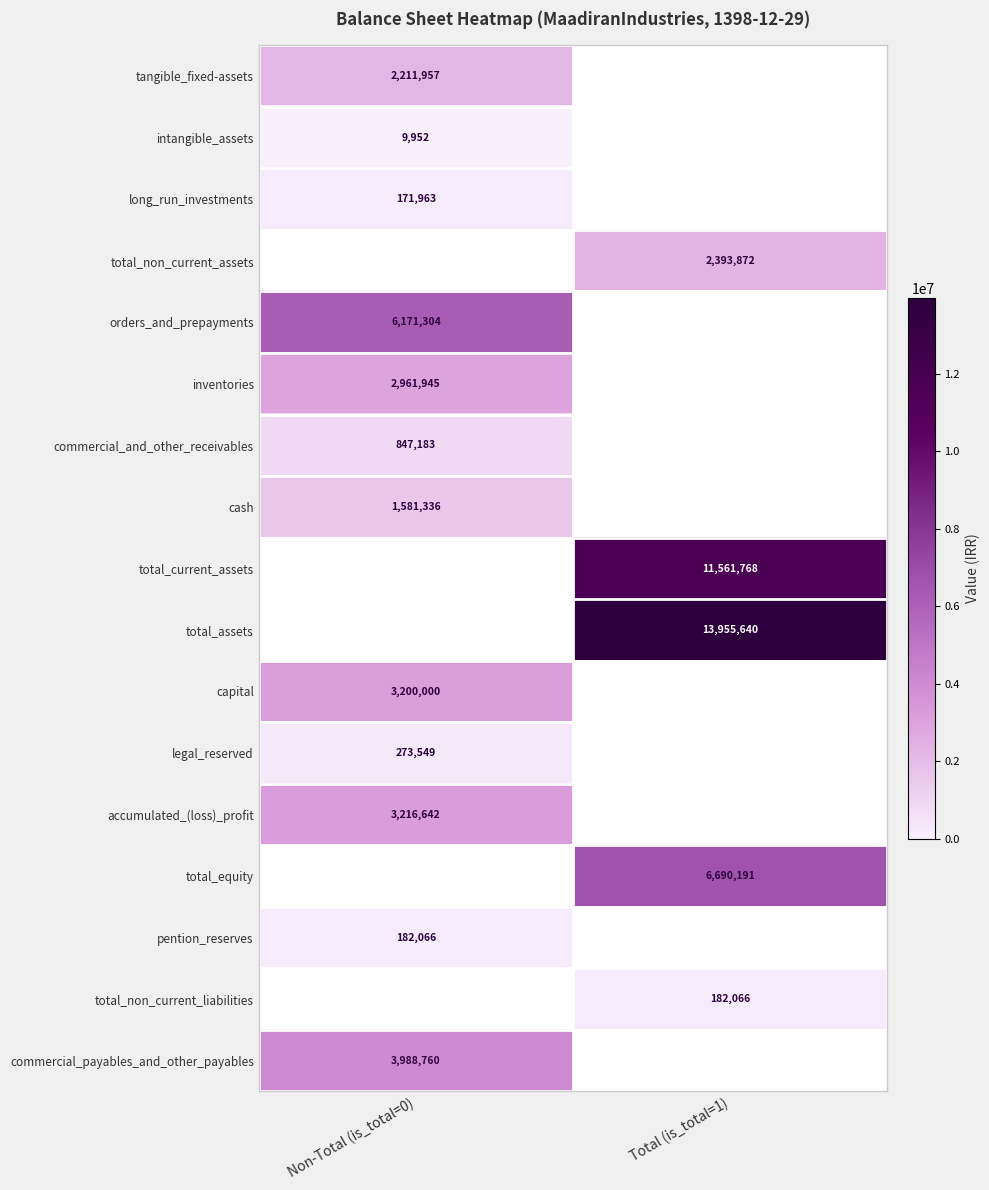

True or false: commercial_payables_and_other_payables has a value of 6092919 at Non-Total (is_total=0).

False